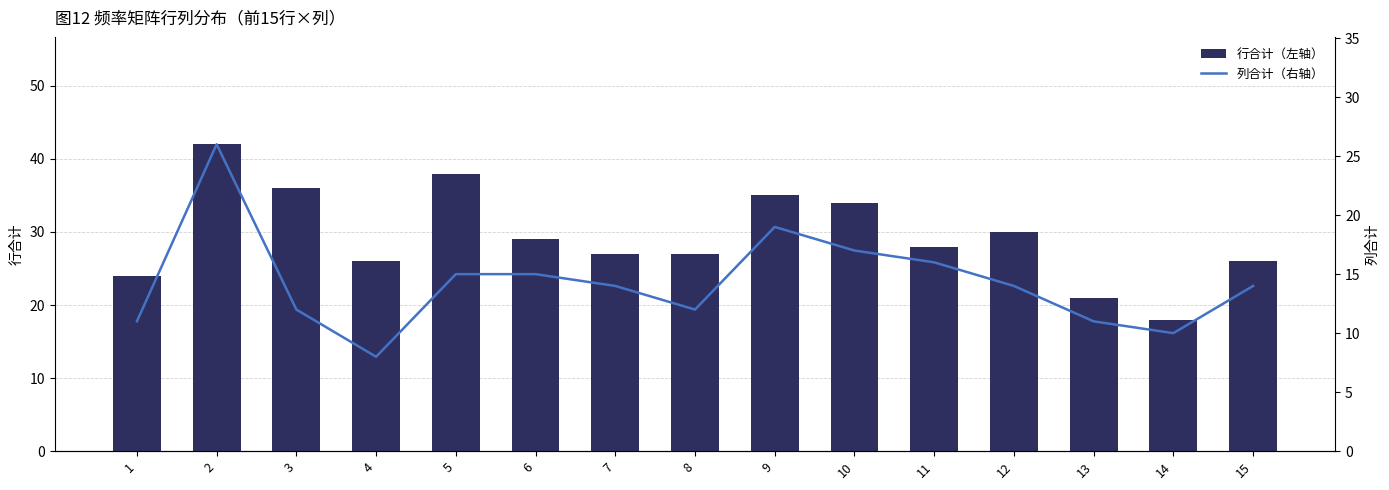

What is the value of the 列合计（右轴） bar at the 6th from the left?

15